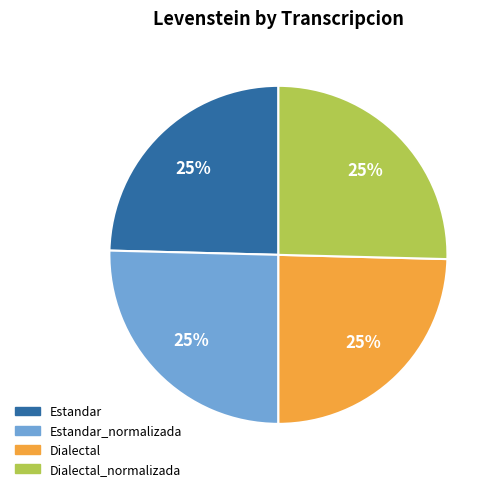

To the nearest percent, what is the average slice percentage?

25%